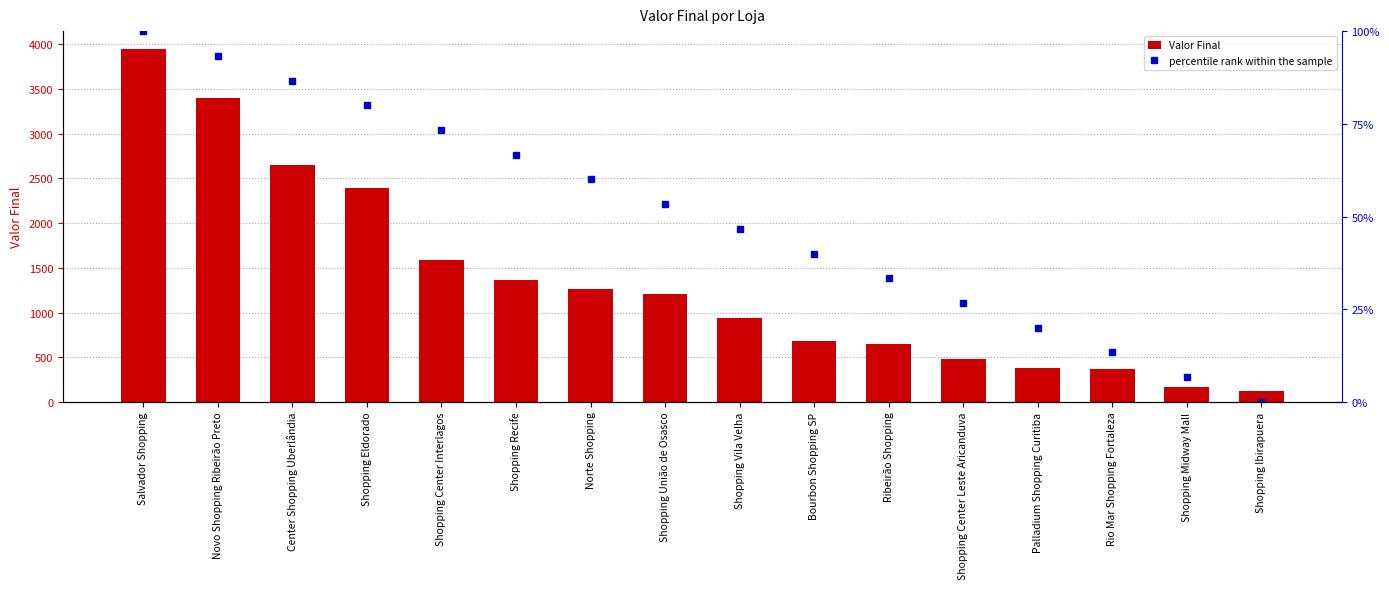

Which series has the largest total across all categories?

Valor Final